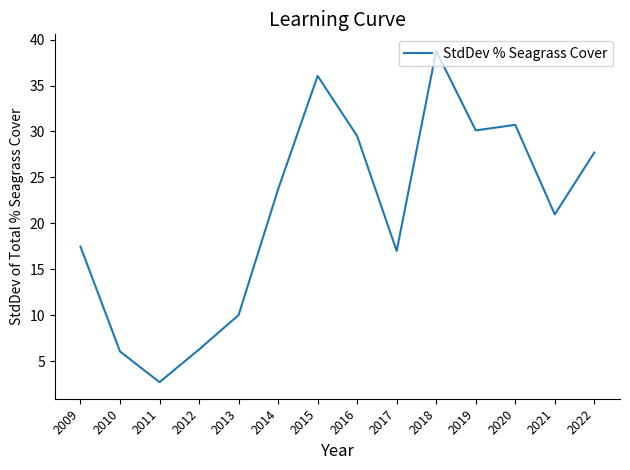

Which has a higher value, 2011 or 2016?

2016